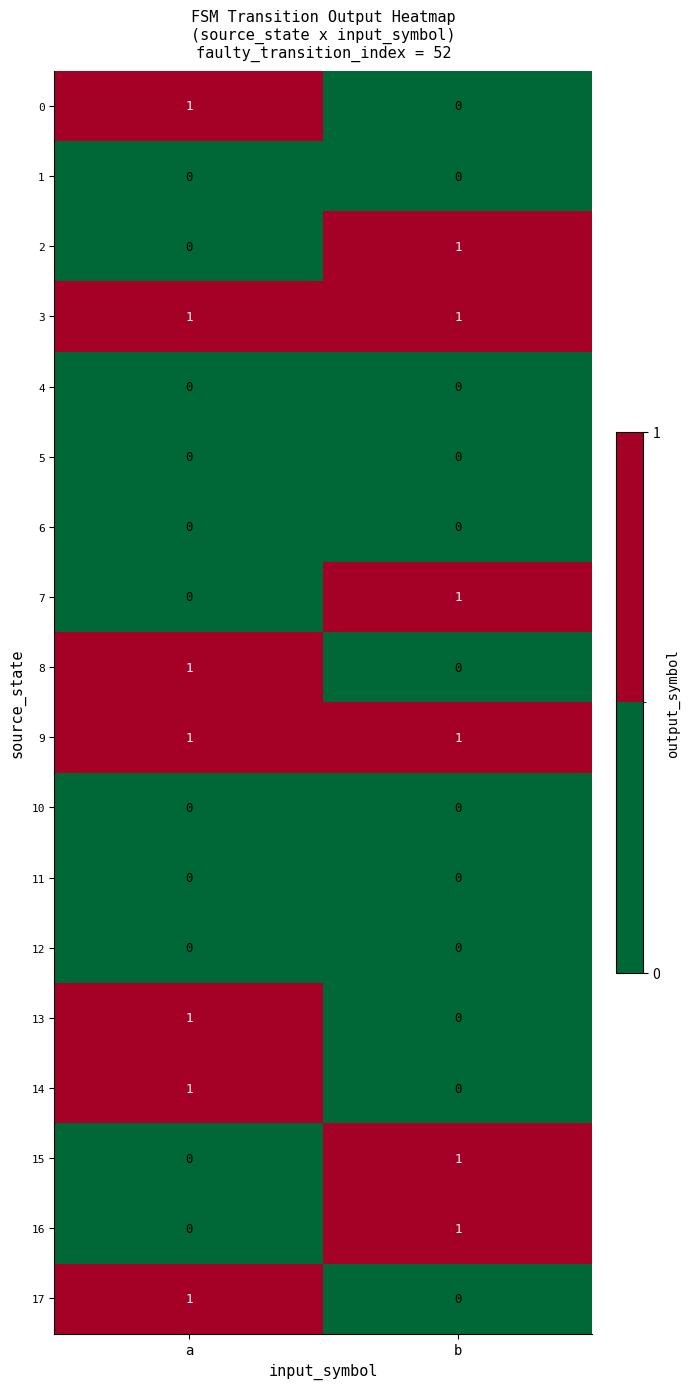

At which category is the sum across all series the highest?

a